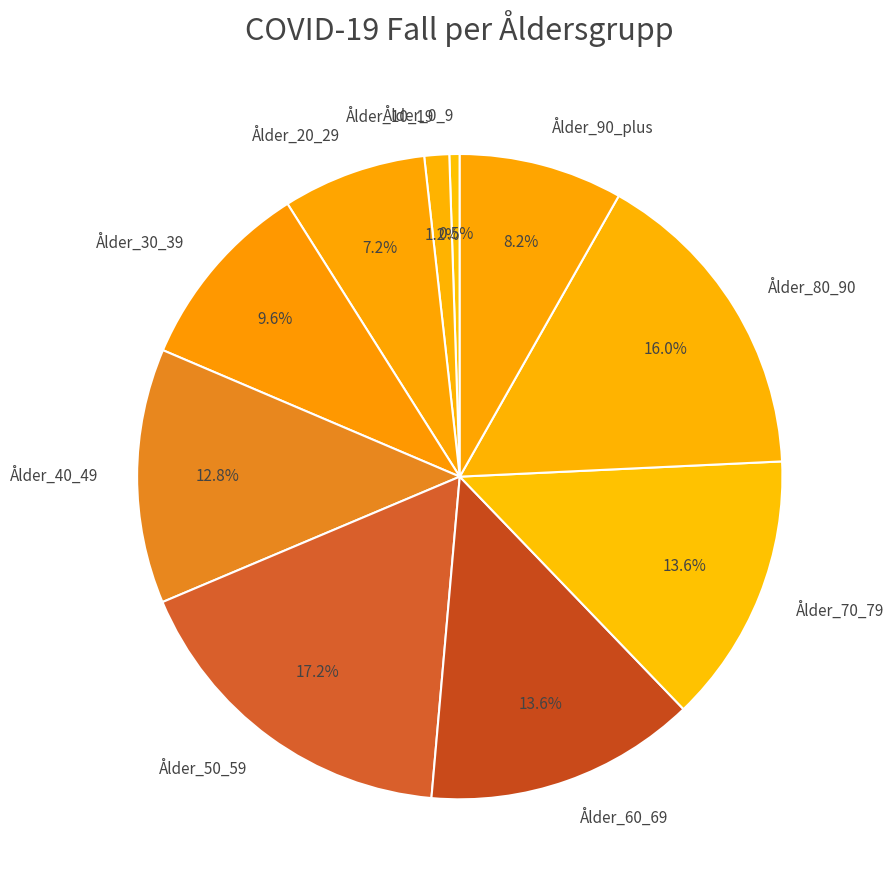

How many segments does this pie chart have?

10